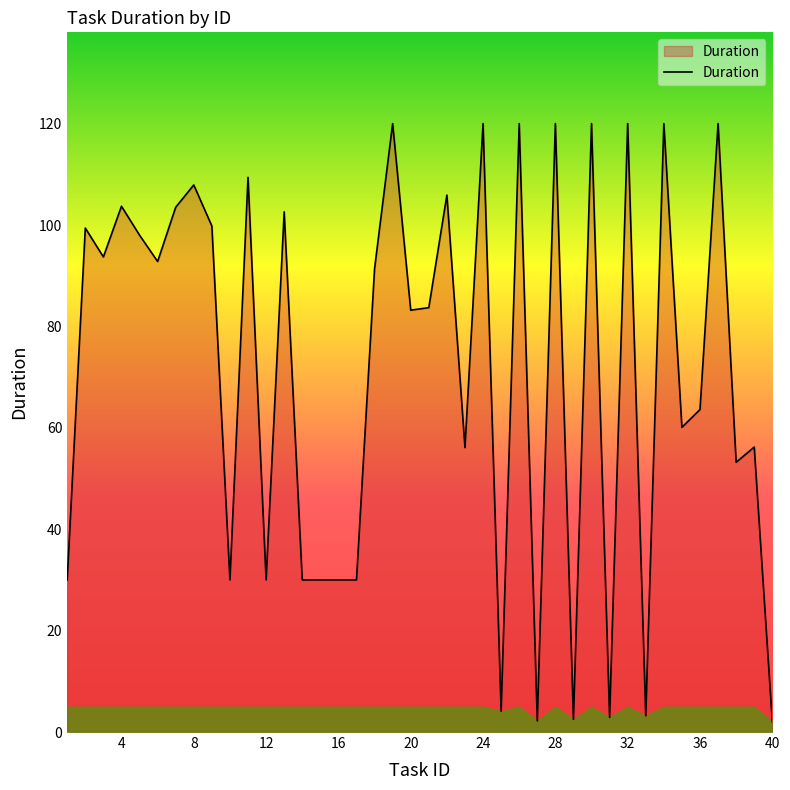

What is the difference between the maximum and minimum values?

118.0